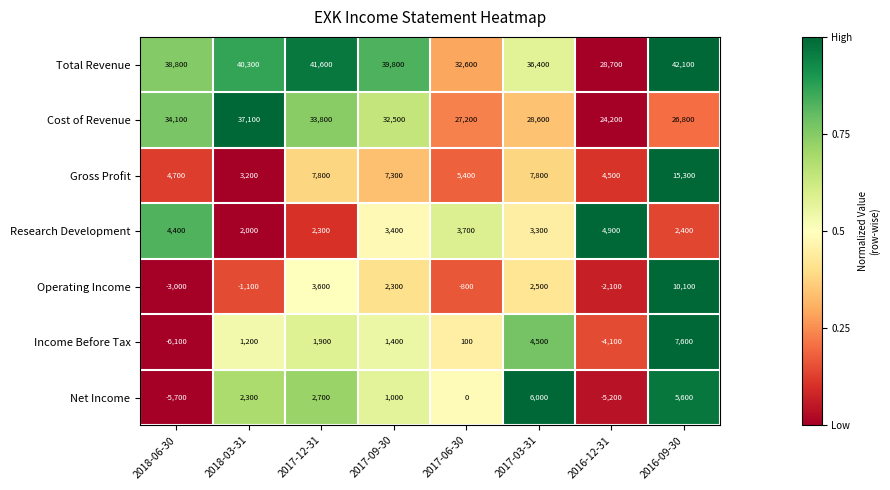

Between 2018-03-31 and 2016-12-31, which series saw the biggest shift?

Cost of Revenue